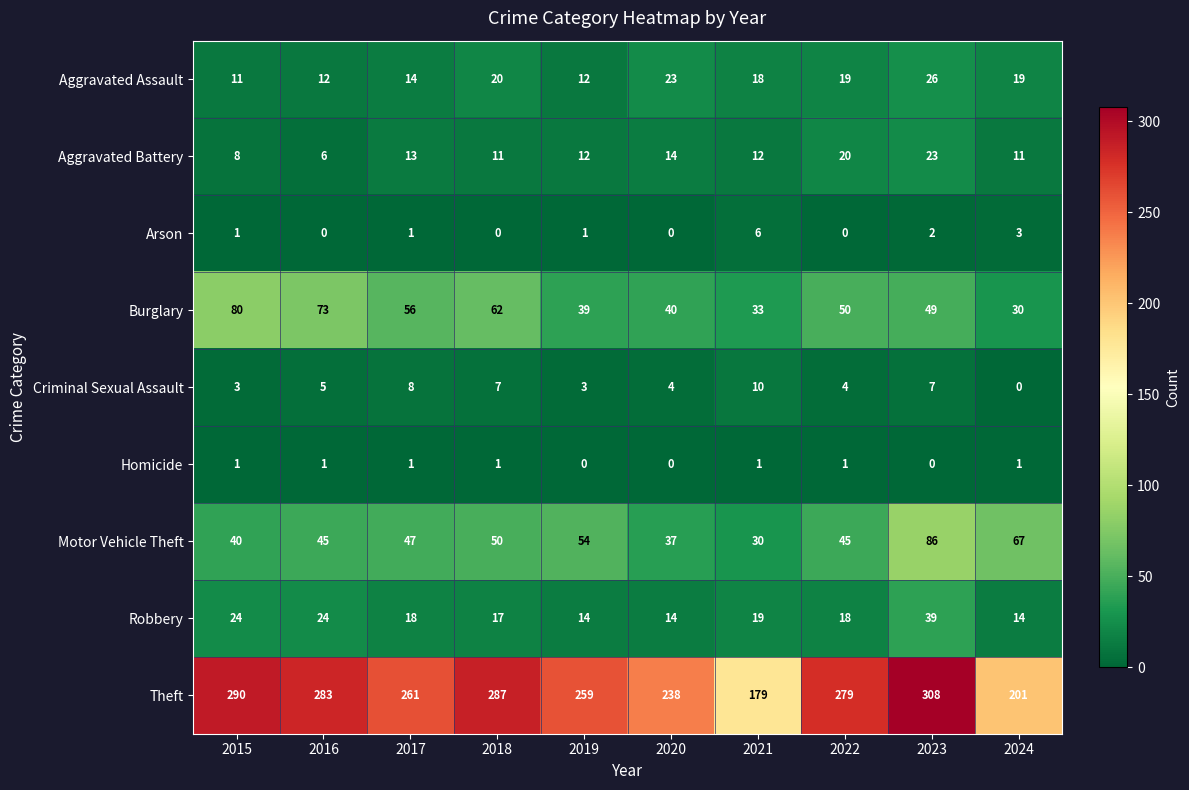

List the series in order of their peak value, highest first.

Theft, Motor Vehicle Theft, Burglary, Robbery, Aggravated Assault, Aggravated Battery, Criminal Sexual Assault, Arson, Homicide